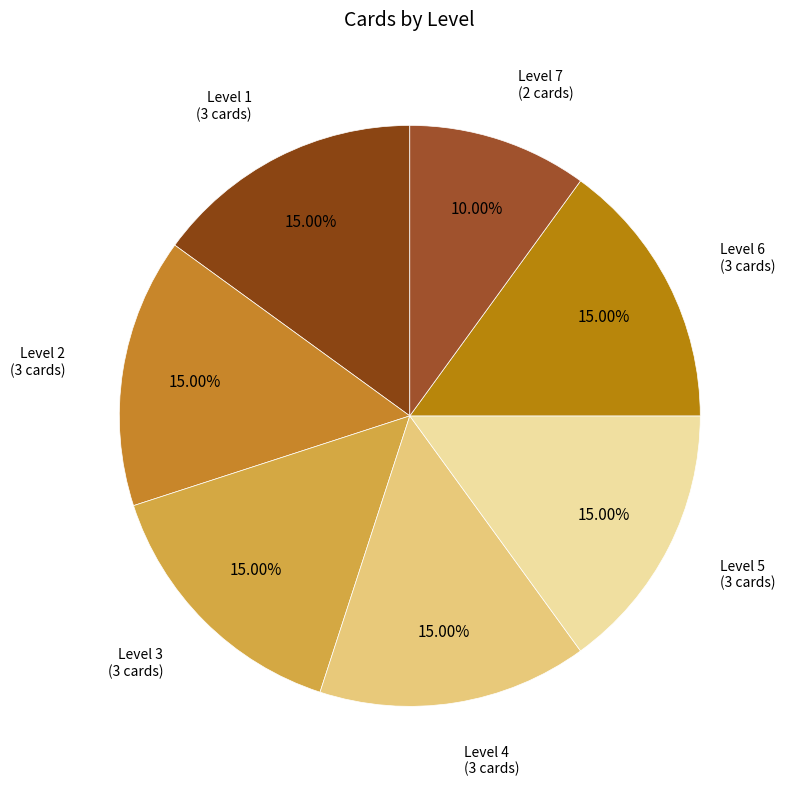

Count the number of slices in the pie.

7